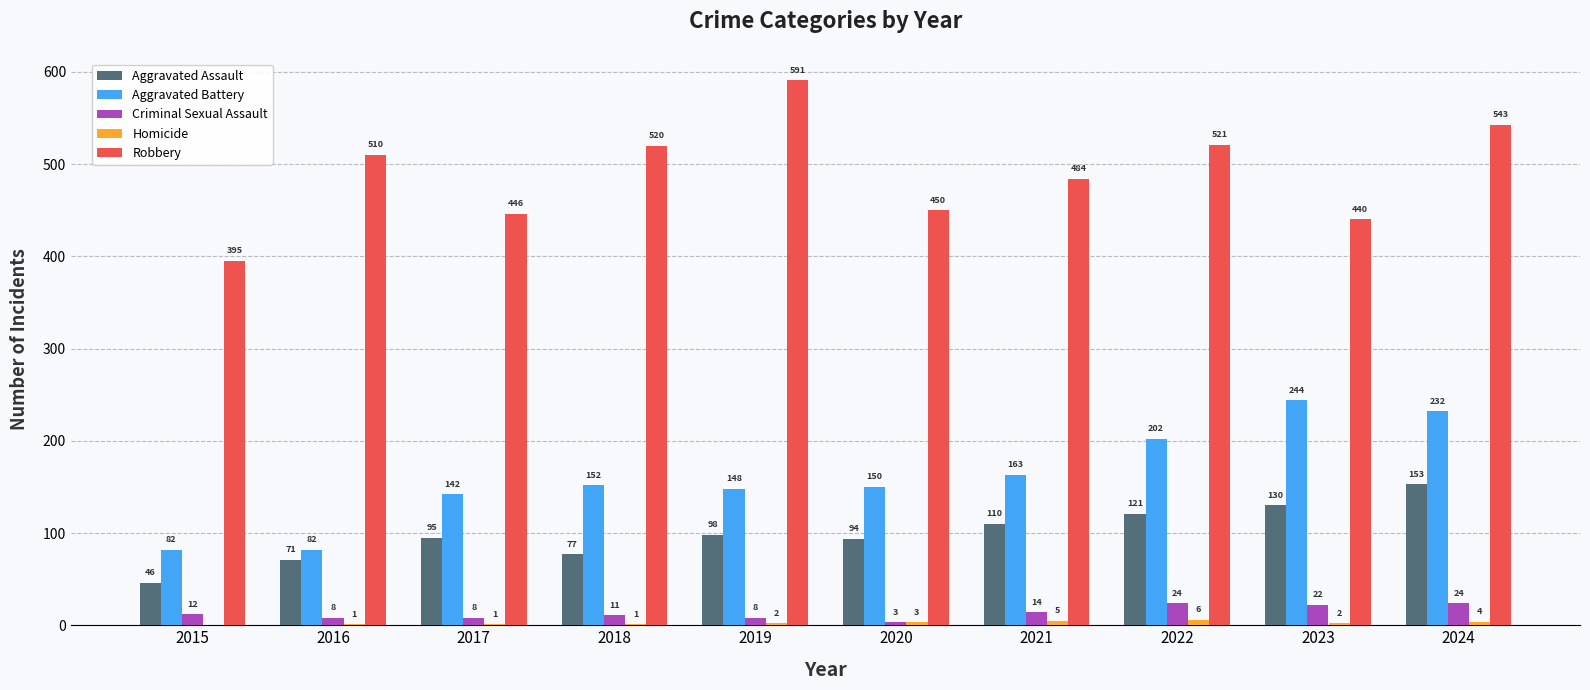

How many distinct data groups are displayed?

5